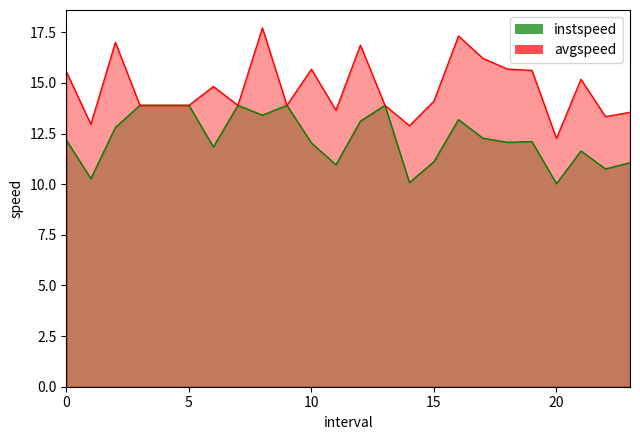

Which has a higher value, 6.0 or 23.0?

6.0